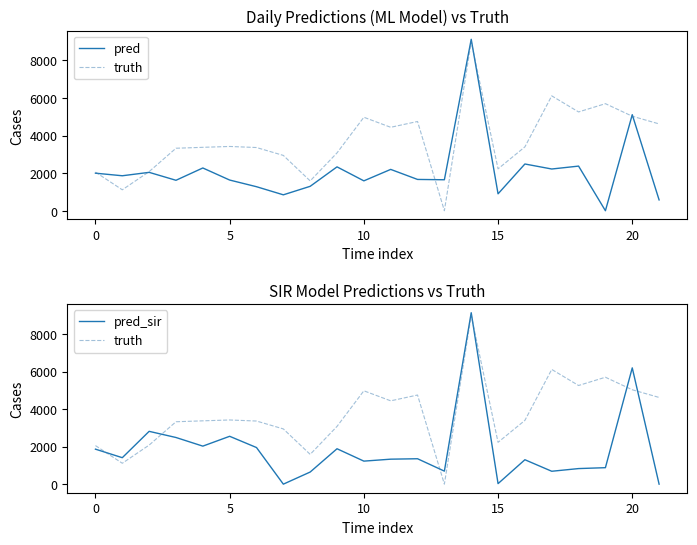

What is the difference between the second highest and second lowest values in the pred_sir series?

6196.0